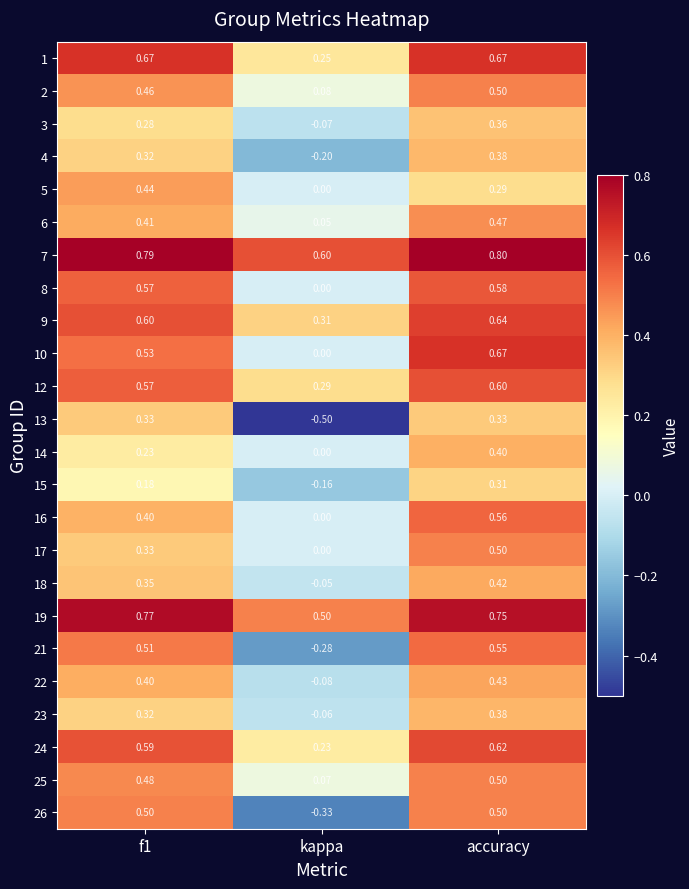

What is the total value across all series at accuracy?

12.2